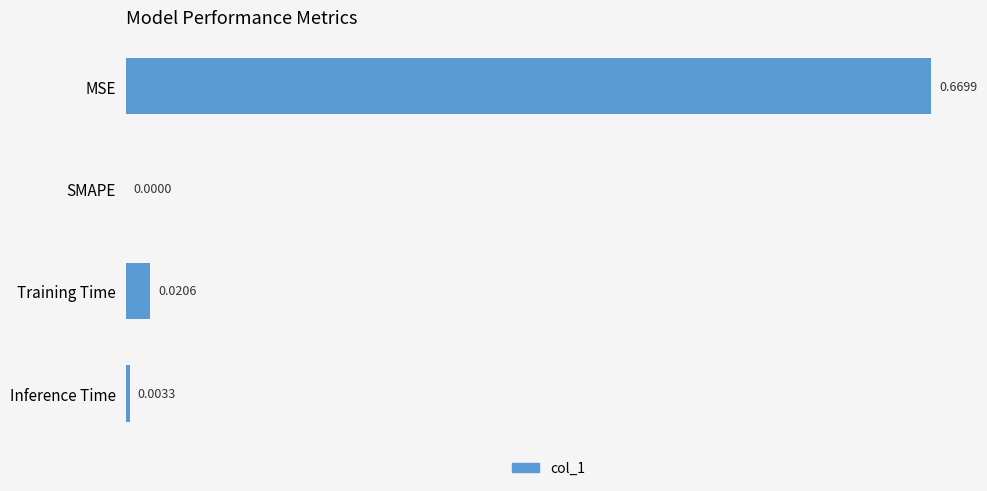

Does the chart contain stacked bars?

No